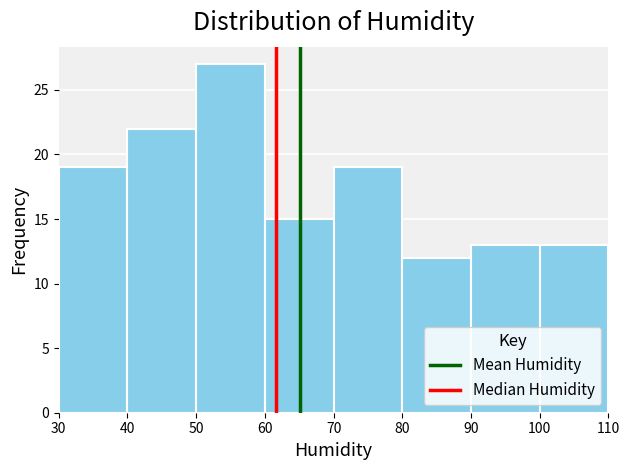

How tall is the bar that spans 60 to 70 on the x-axis? The values are not printed on the chart, so give them approximately, as read against the axis.

15